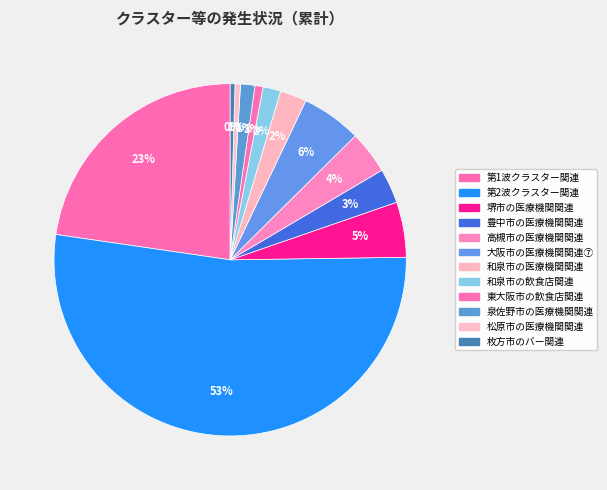

To the nearest percent, what is the combined percentage of 堺市の医療機関関連 and 和泉市の飲食店関連?

7%